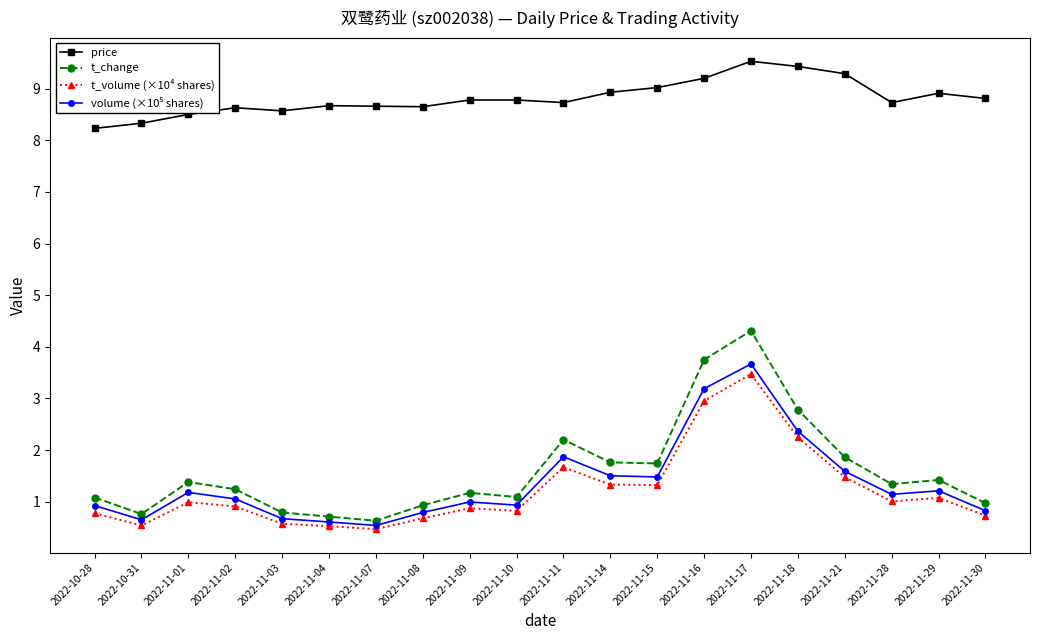

Which series has the largest range (max minus min)?

t_change